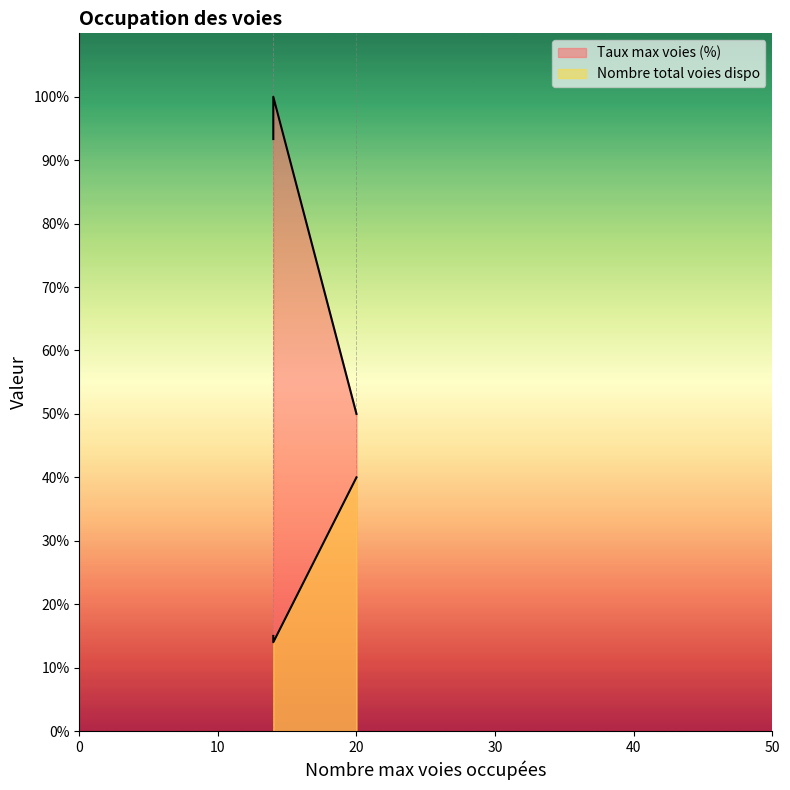

Rank the series at WPY_FOR from highest to lowest value.

Taux max voies (%), Nombre total voies dispo